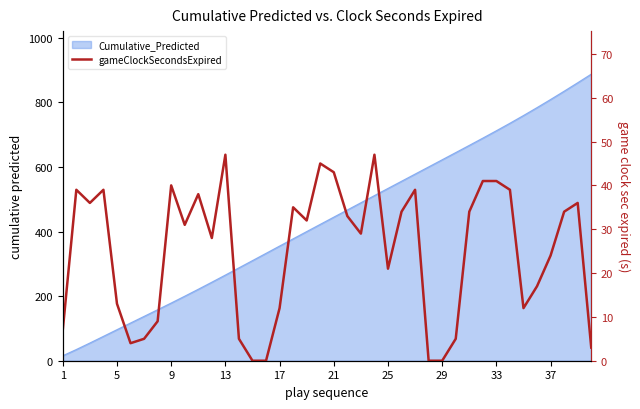

What is the difference between the maximum and minimum values?

47